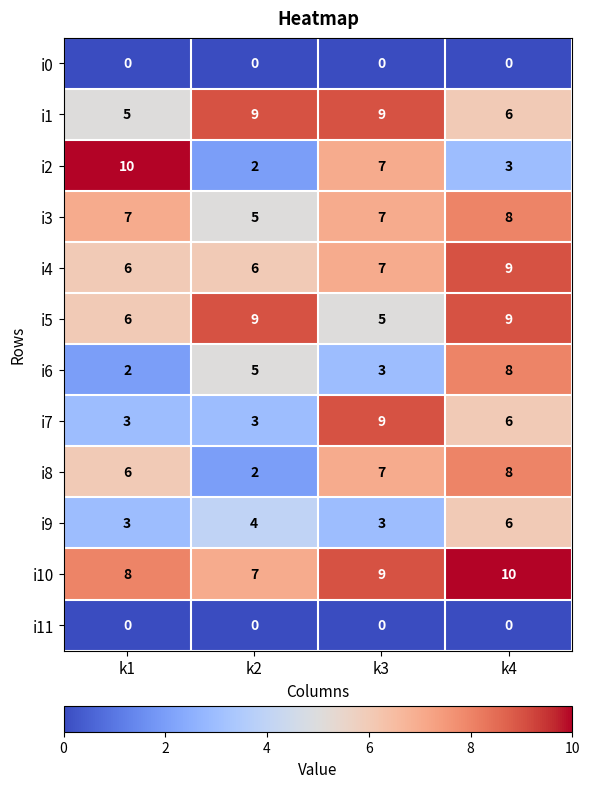

Count the number of data series in this chart.

12